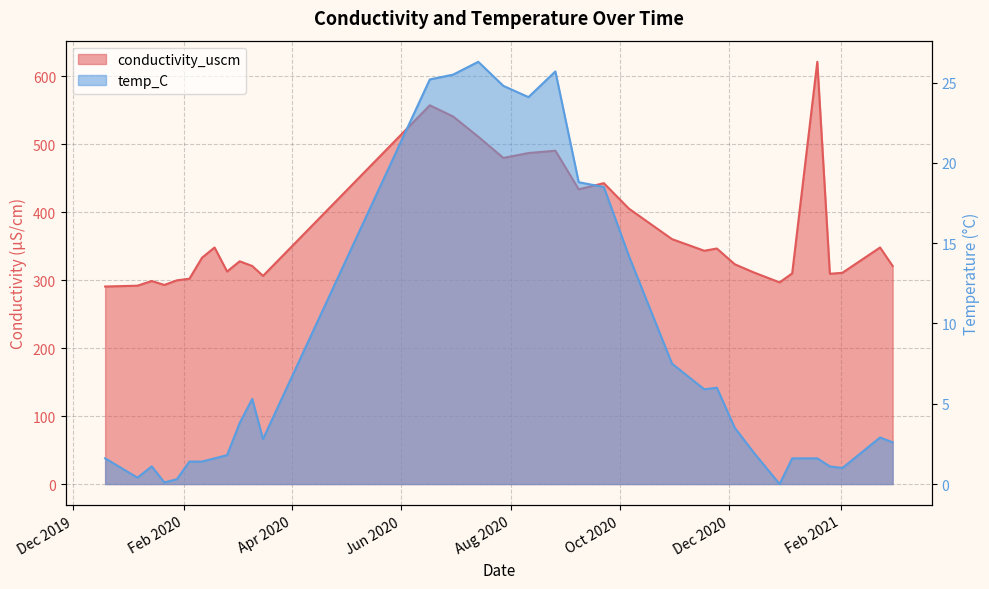

The temp_C series shows 2.3 at 2020-02-11. True or false?

False